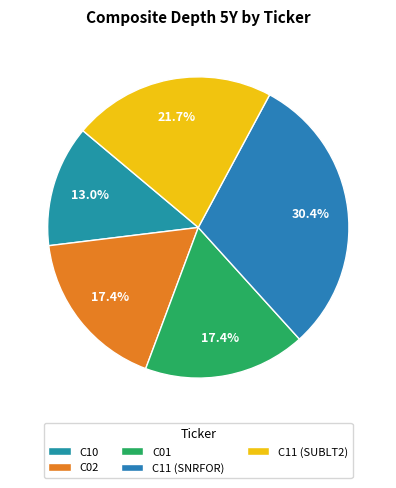

Rank the categories by value from lowest to highest.

C10, C02, C01, C11 (SUBLT2), C11 (SNRFOR)